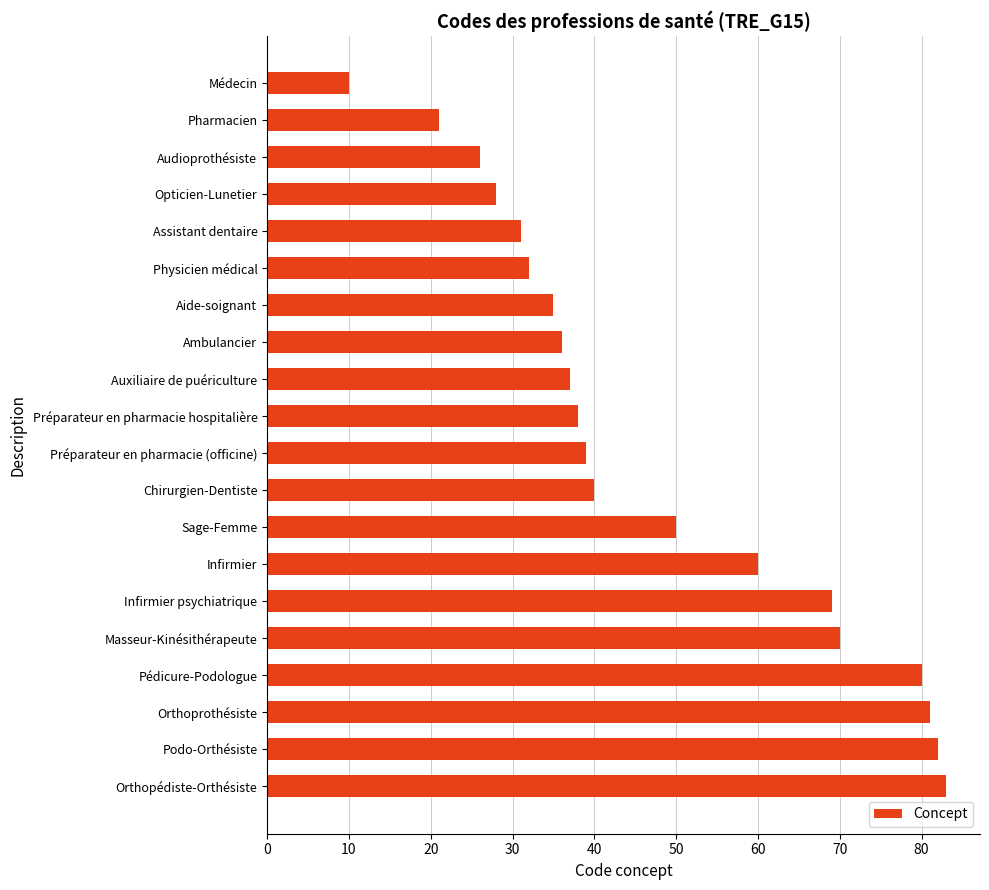

What is the change in value from Médecin to Assistant dentaire?

+21